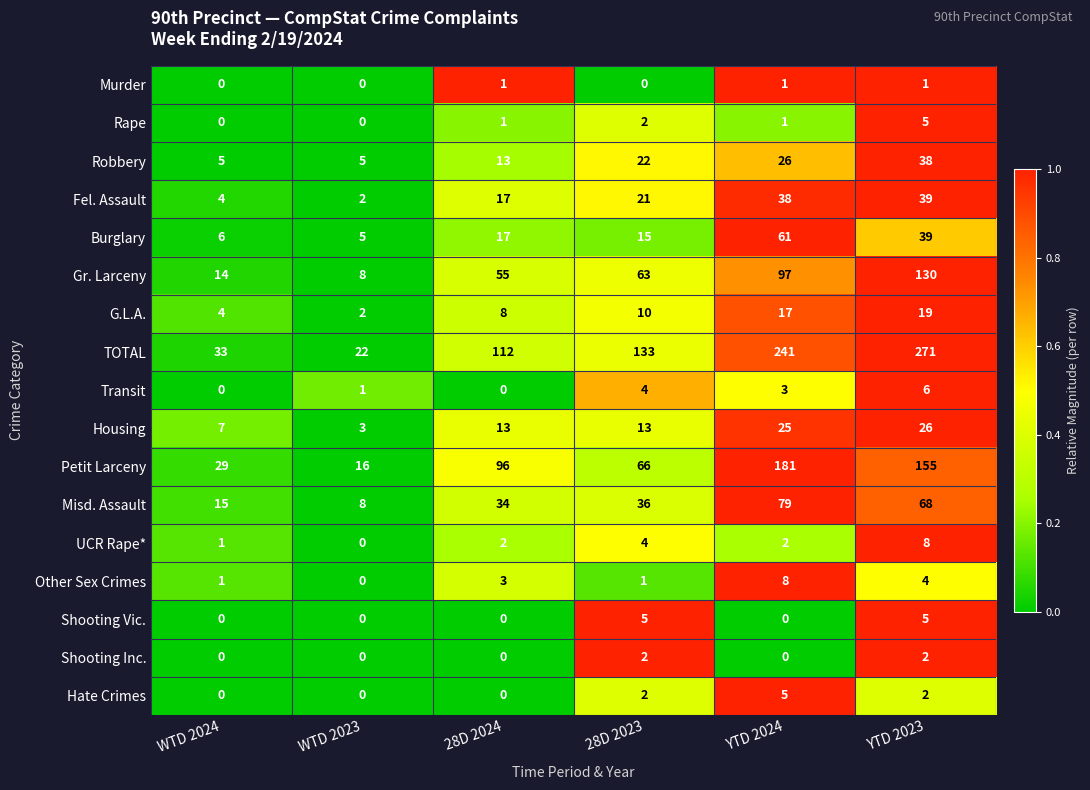

At which category does the chart reach its peak across all series?

YTD 2023